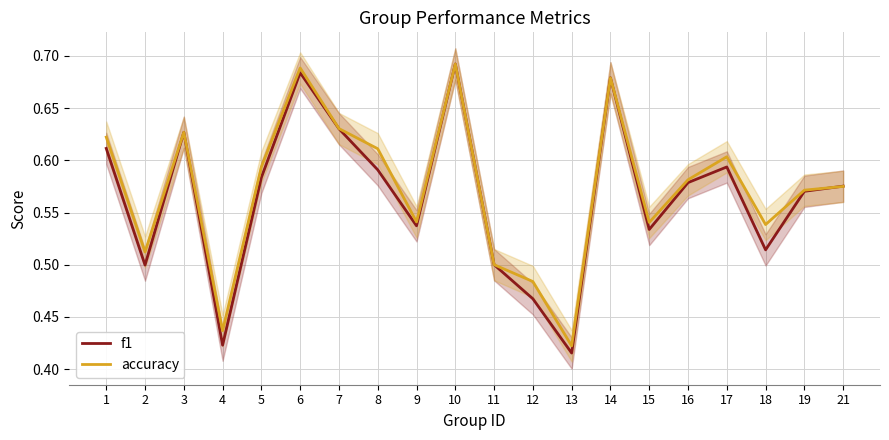

Read the f1 value at 21.

0.6